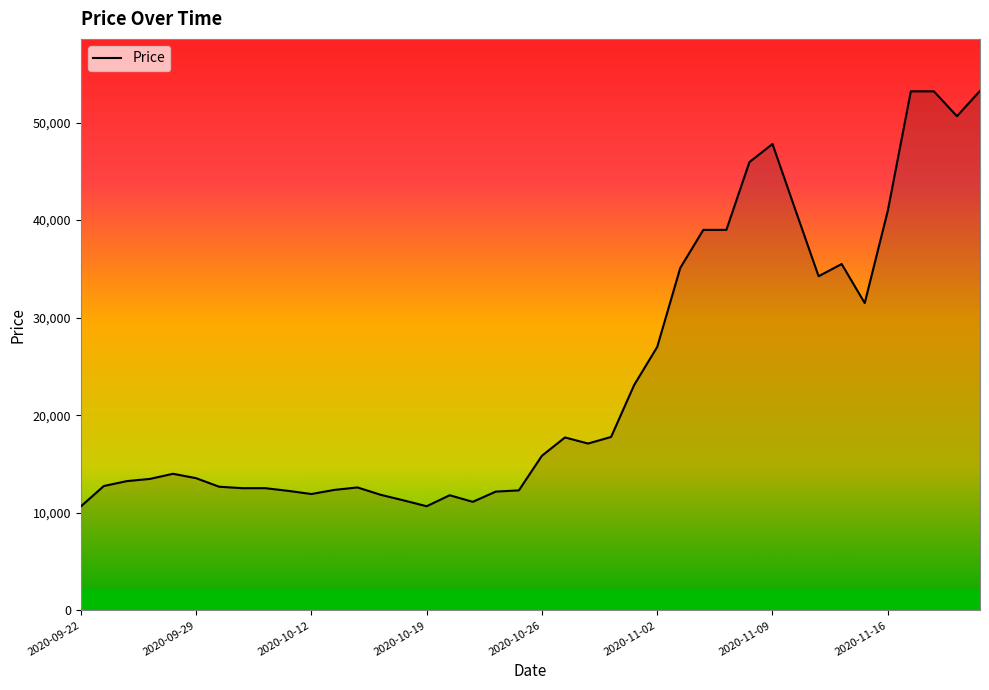

Does the chart have visible grid lines?

No